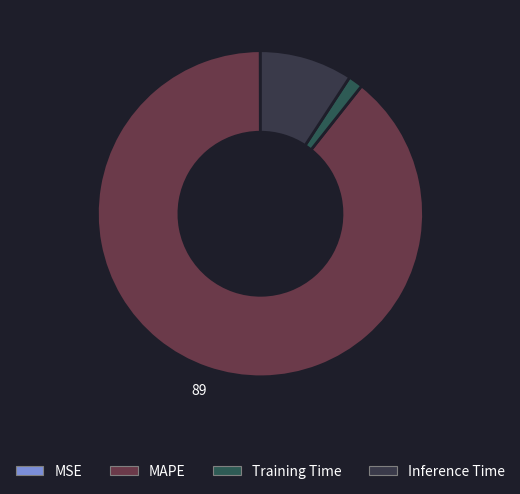

How many segments does this pie chart have?

4